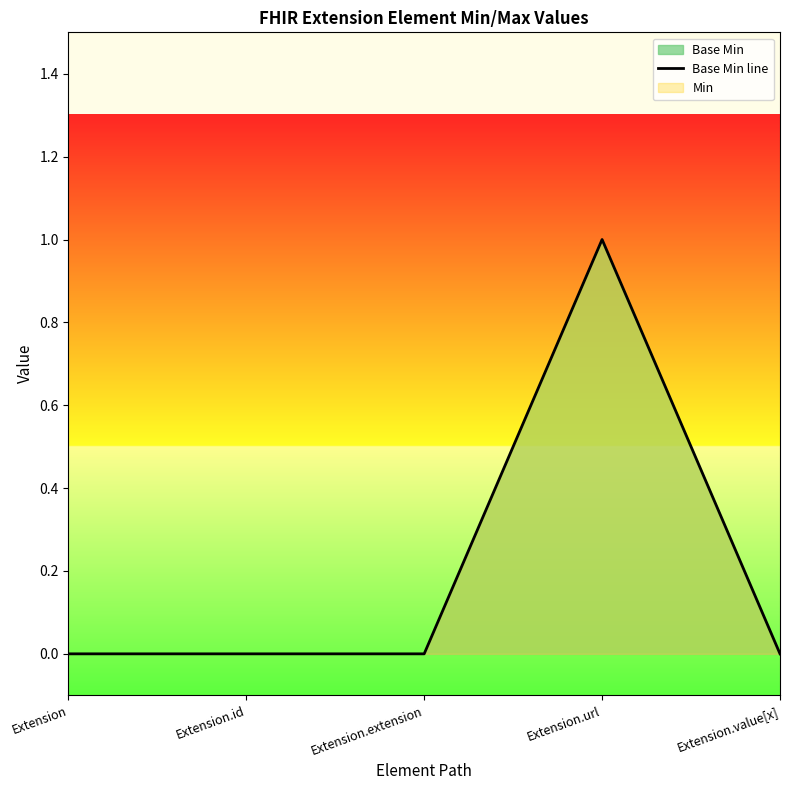

Rank the categories by value from lowest to highest.

Extension, Extension.id, Extension.extension, Extension.value[x], Extension.url